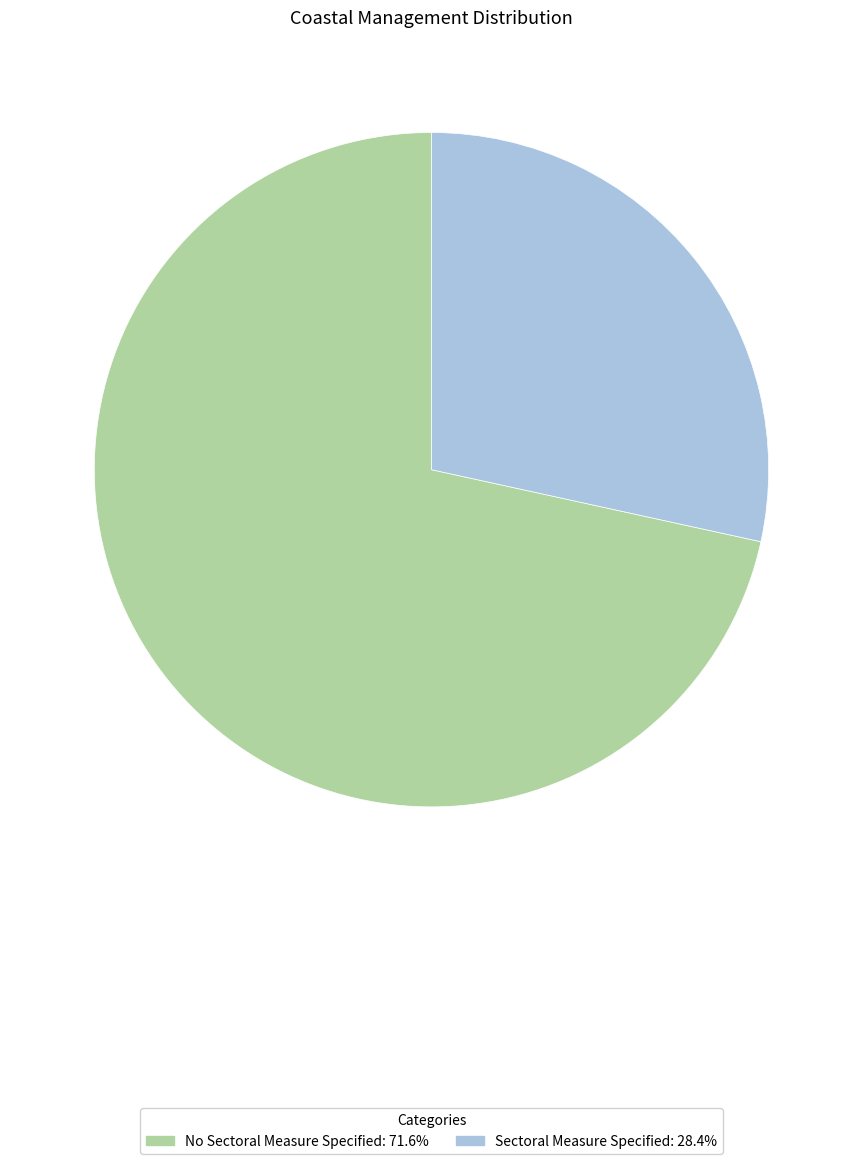

Does any single category account for the majority?

Yes